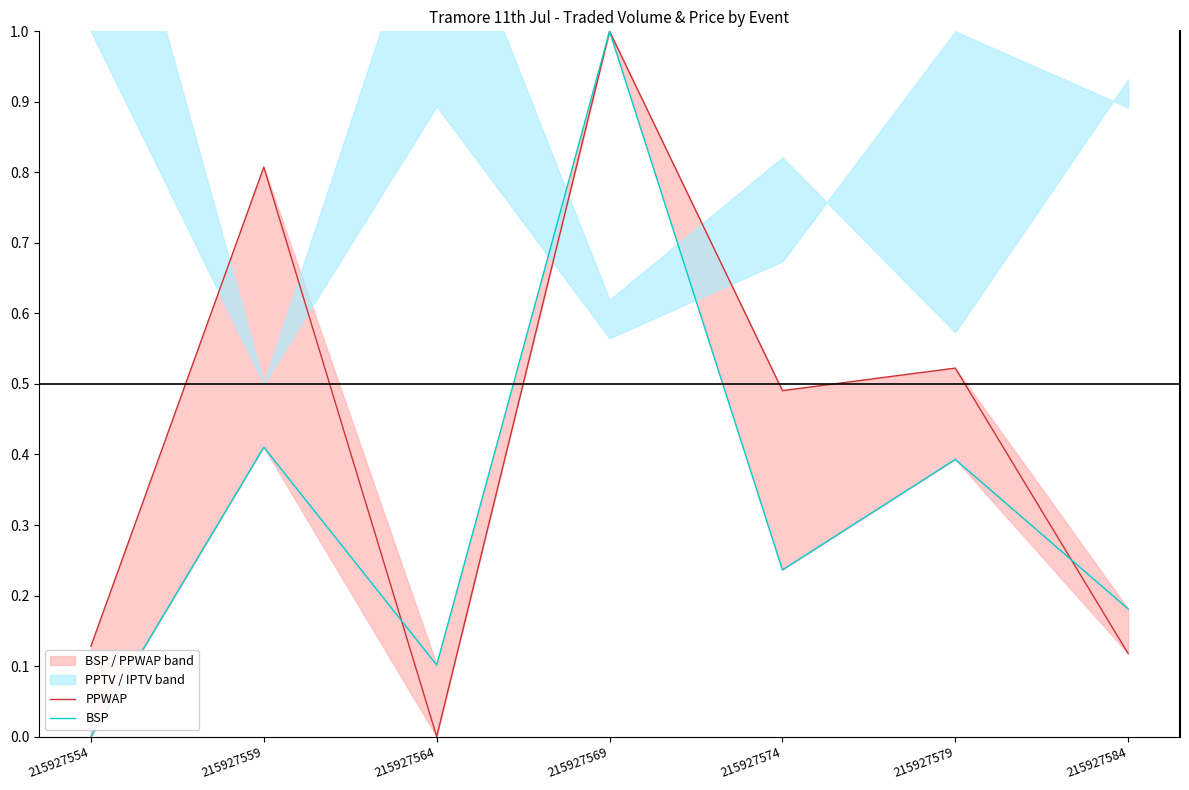

How many BSP values are between 0 and 1?

7